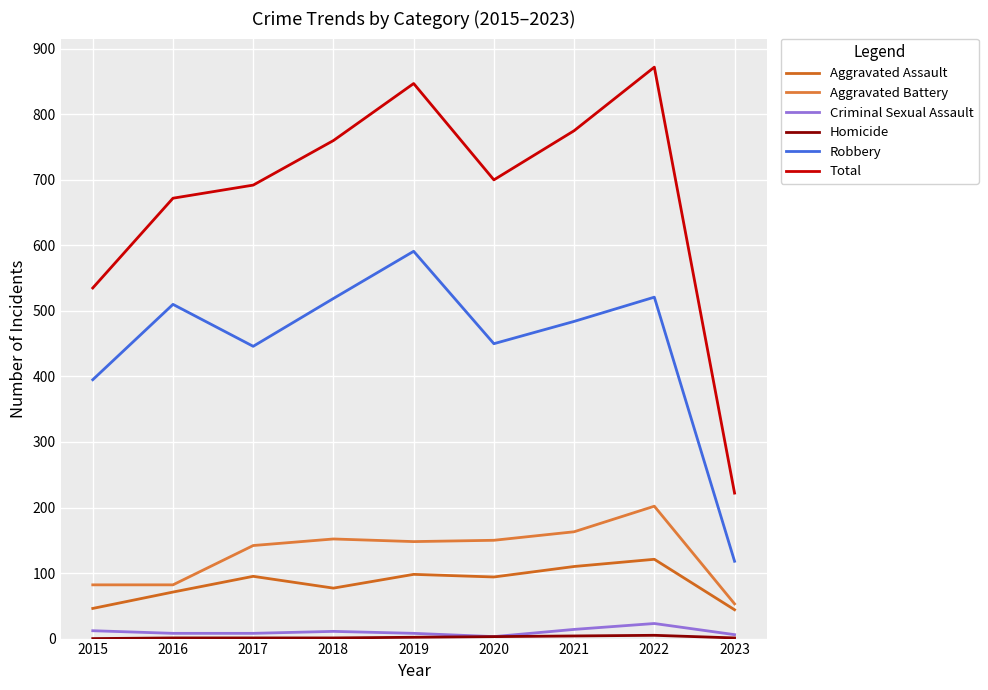

At which category does Aggravated Assault reach its first local valley?

2018